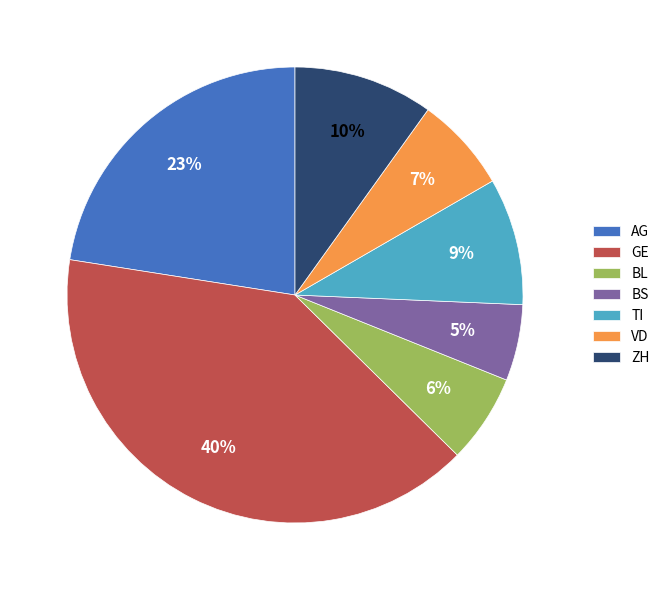

To the nearest percent, what is the combined percentage of VD and BL?

13%